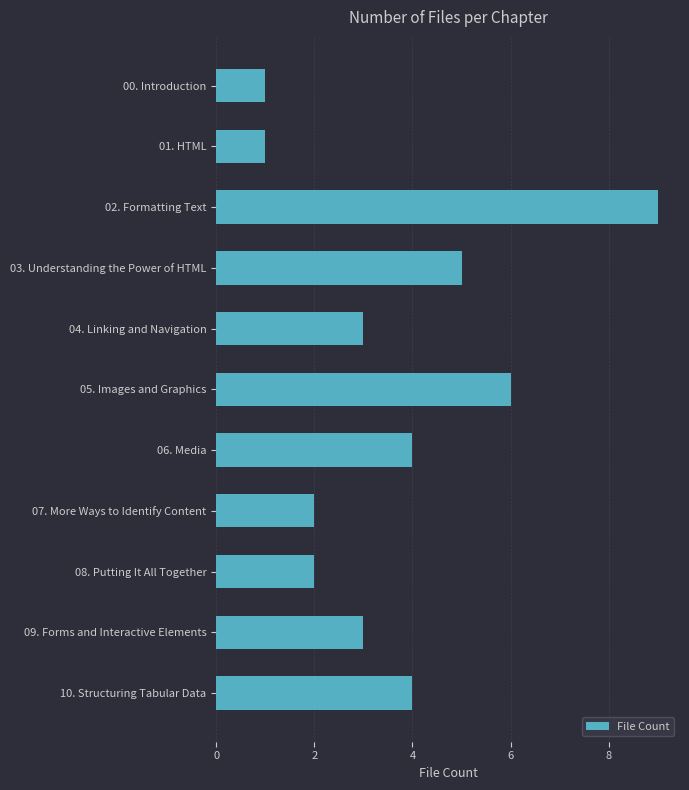

Count the number of categories in the chart.

11